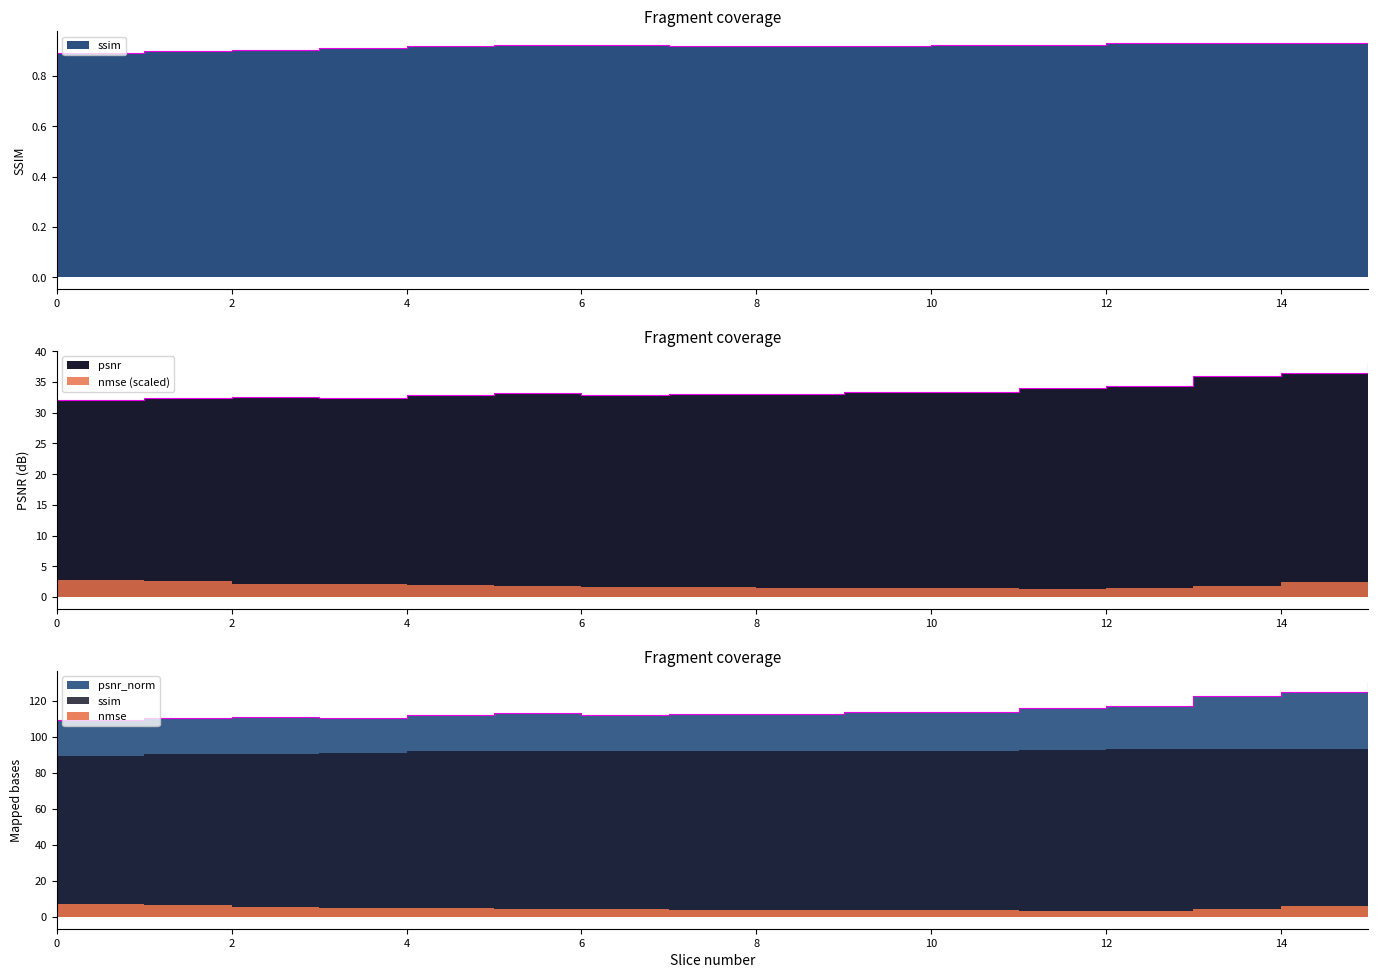

What is the minimum value shown in the chart?

0.9